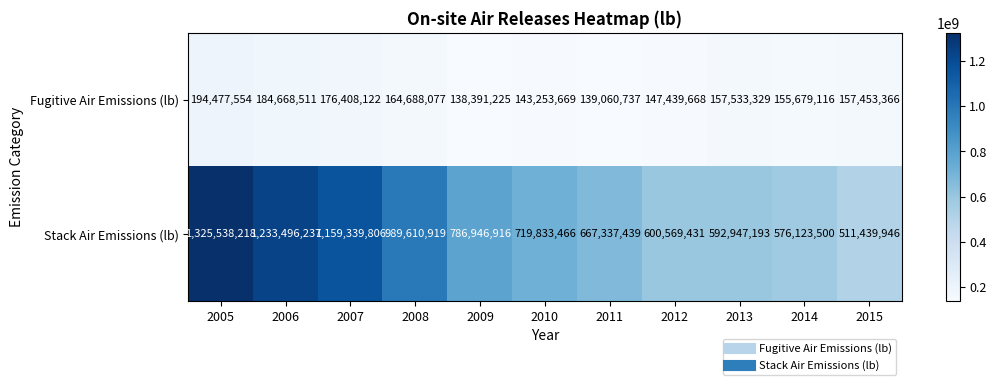

Reading left to right, transcribe all the data shown in this chart.

Fugitive Air Emissions (lb): 194477554	184668511	176408122	164688077	138391225	143253669	139060737	147439668	157533329	155679116	157453366
Stack Air Emissions (lb): 1325538218	1233496237	1159339806	989610919	786946916	719833466	667337439	600569431	592947193	576123500	511439946